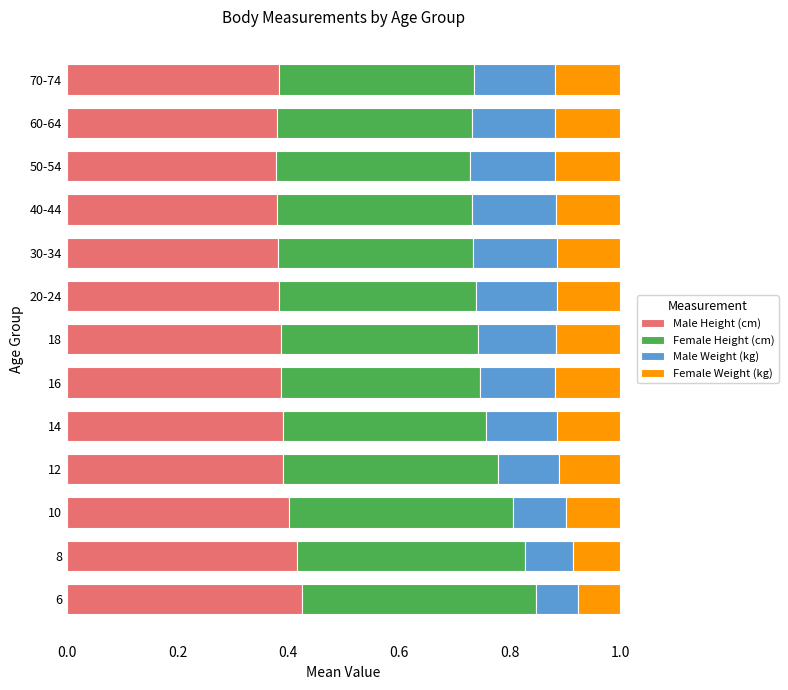

What is the total value across all series at 6?

1.0